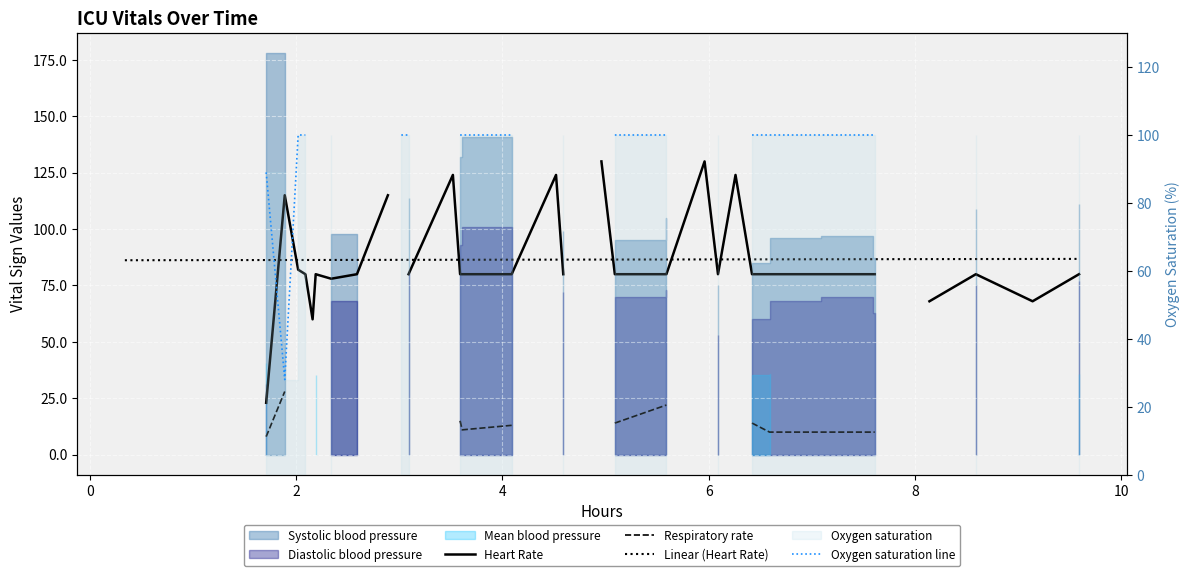

In Oxygen saturation line, how many points are lower than both neighbors (excluding endpoints)?

1